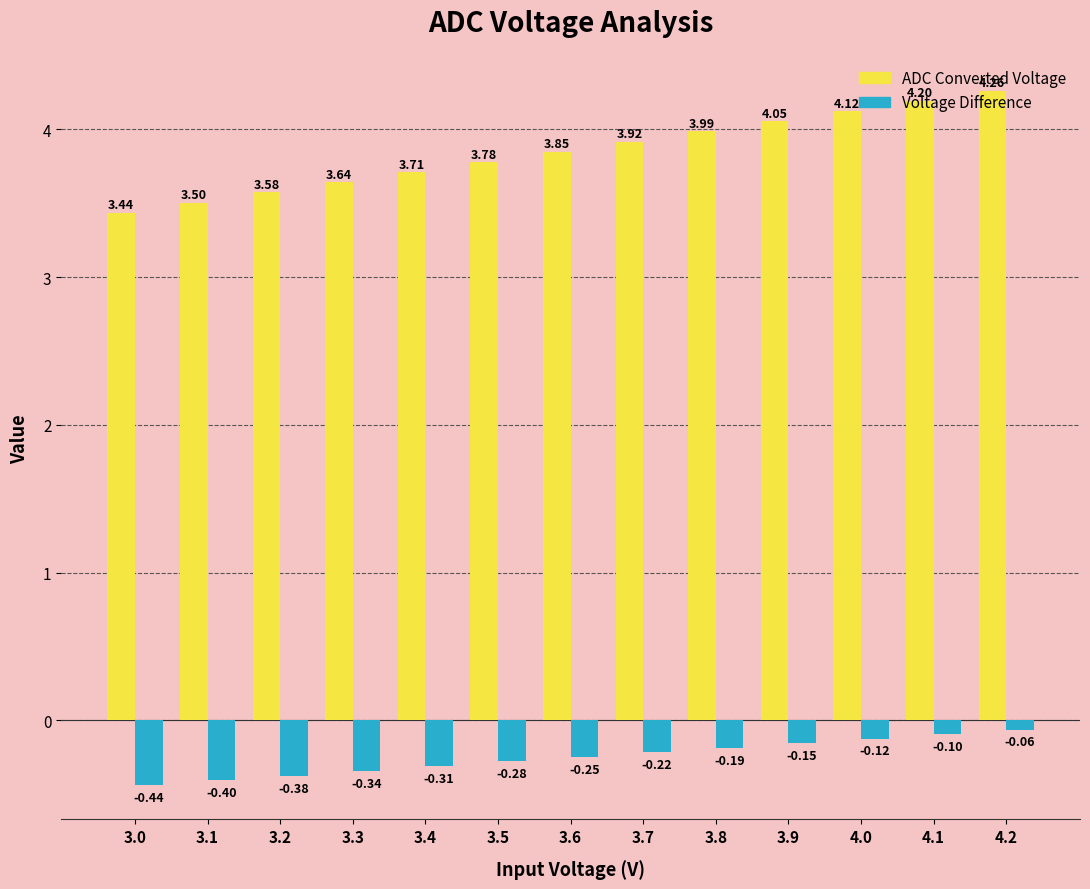

How many distinct data groups are displayed?

2